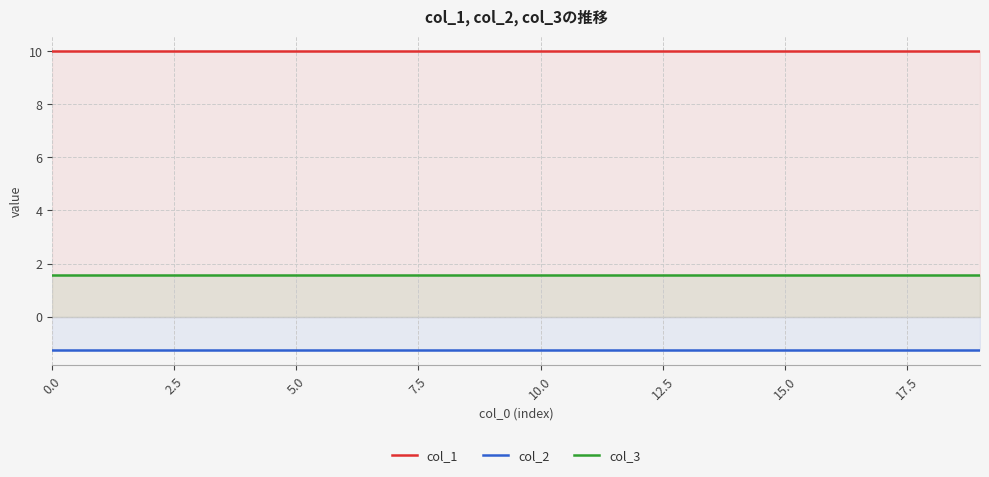

At 15.0, list the series in order from largest to smallest.

col_1, col_3, col_2